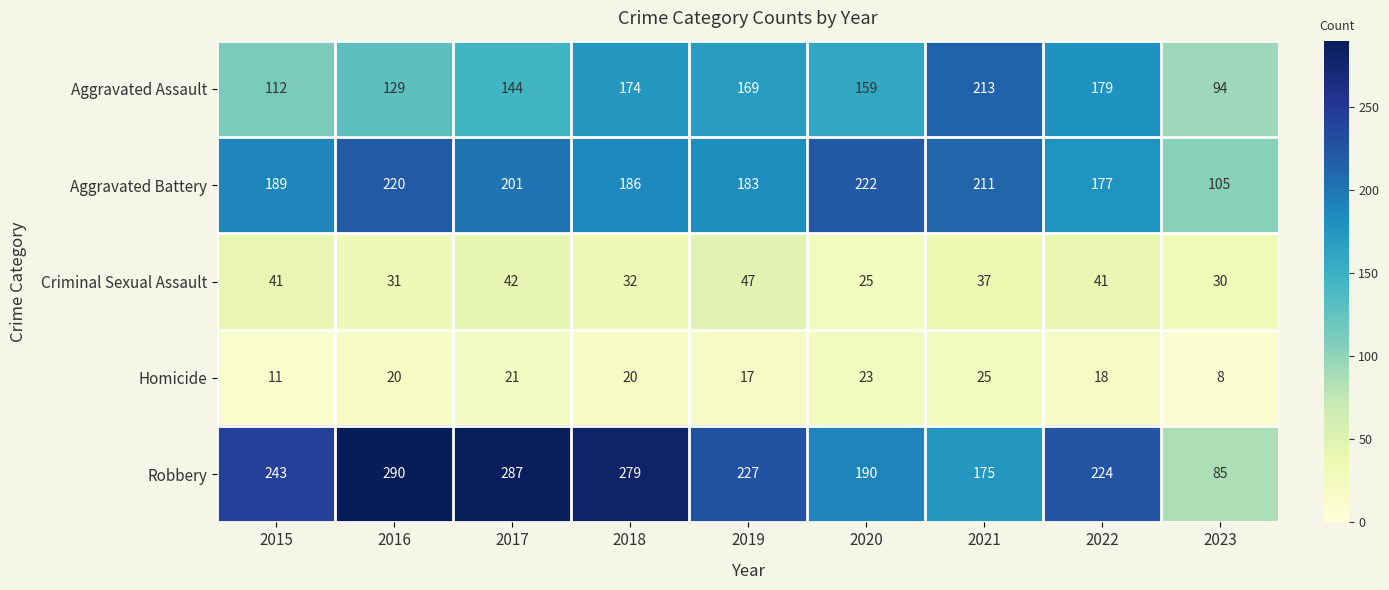

What is the difference between the second highest and second lowest values in the Homicide series?

12